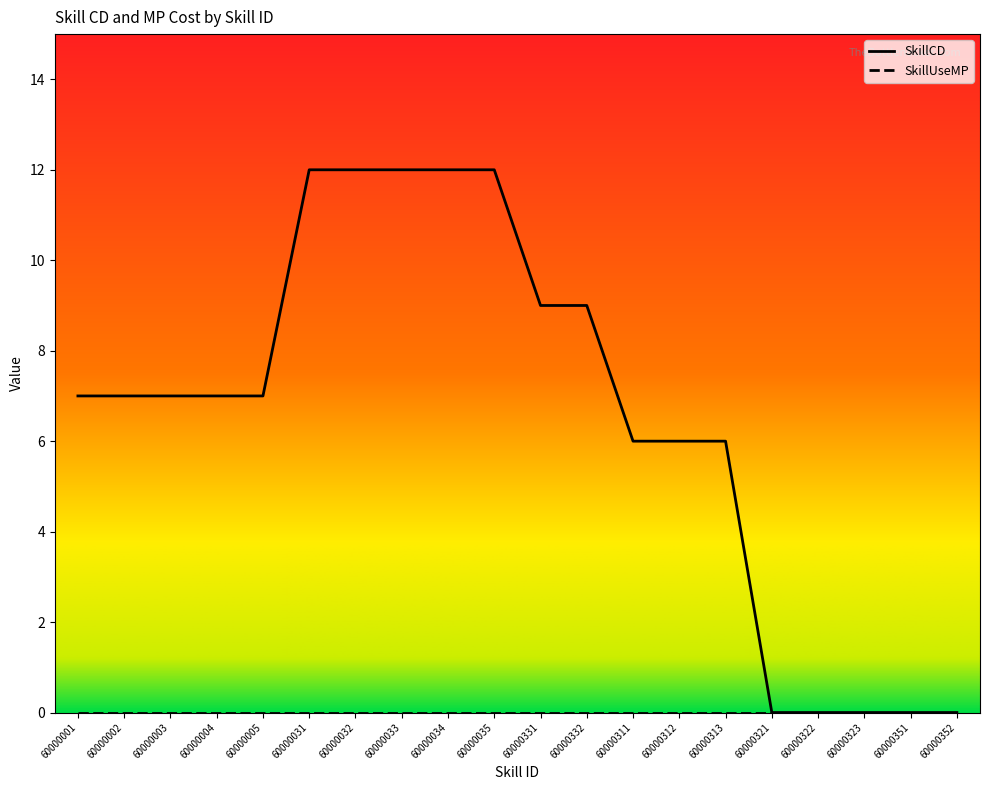

Reading left to right, transcribe all the data shown in this chart.

60000001=7	60000002=7	60000003=7	60000004=7	60000005=7	60000031=12	60000032=12	60000033=12	60000034=12	60000035=12	60000331=9	60000332=9	60000311=6	60000312=6	60000313=6	60000321=0	60000322=0	60000323=0	60000351=0	60000352=0